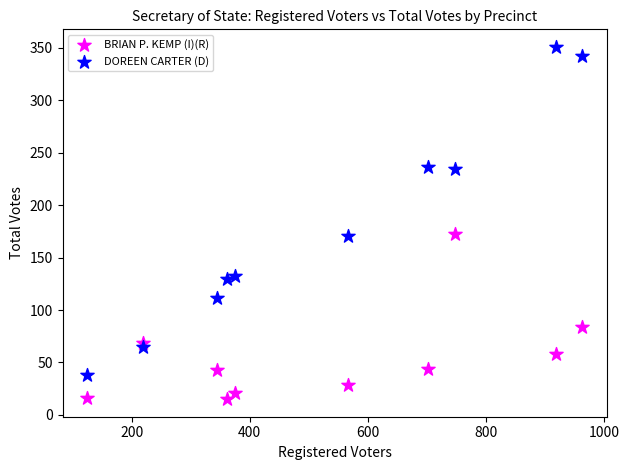

What are all the series names shown in the legend?

BRIAN P. KEMP (I)(R), DOREEN CARTER (D)